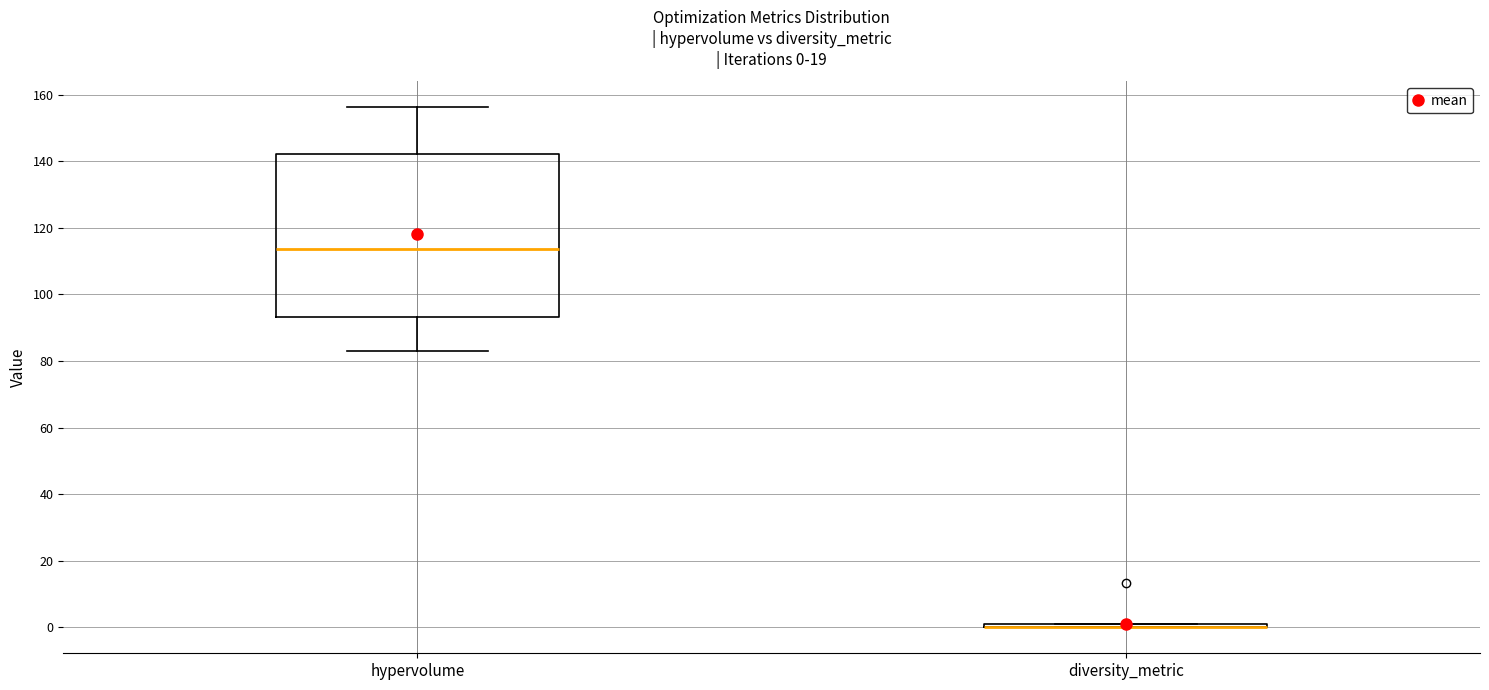

Comparing the boxes themselves (not the whiskers), which one is the tallest?

hypervolume